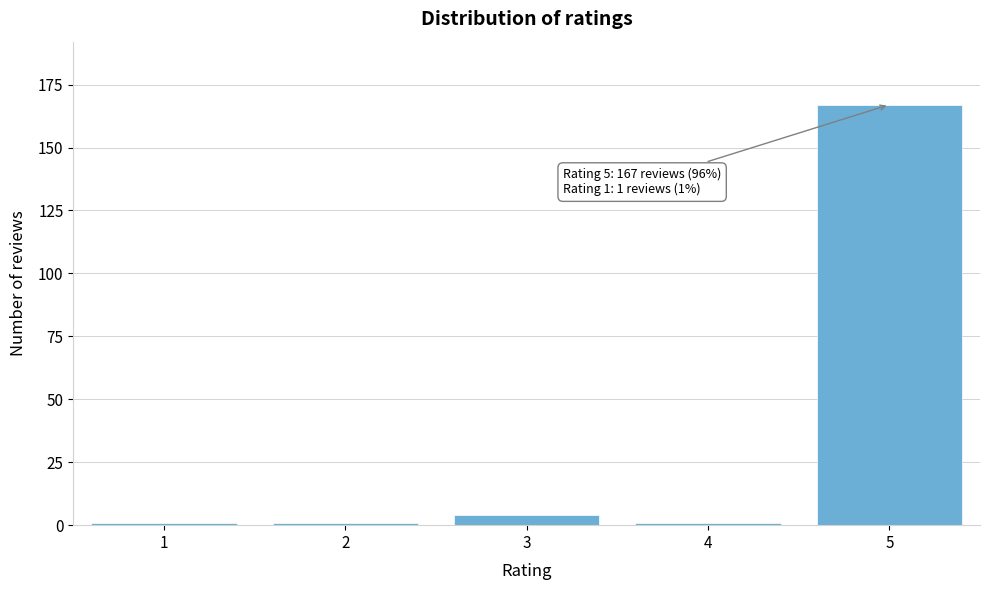

Reading left to right, what are all the values shown in this chart?

1	1	4	1	167